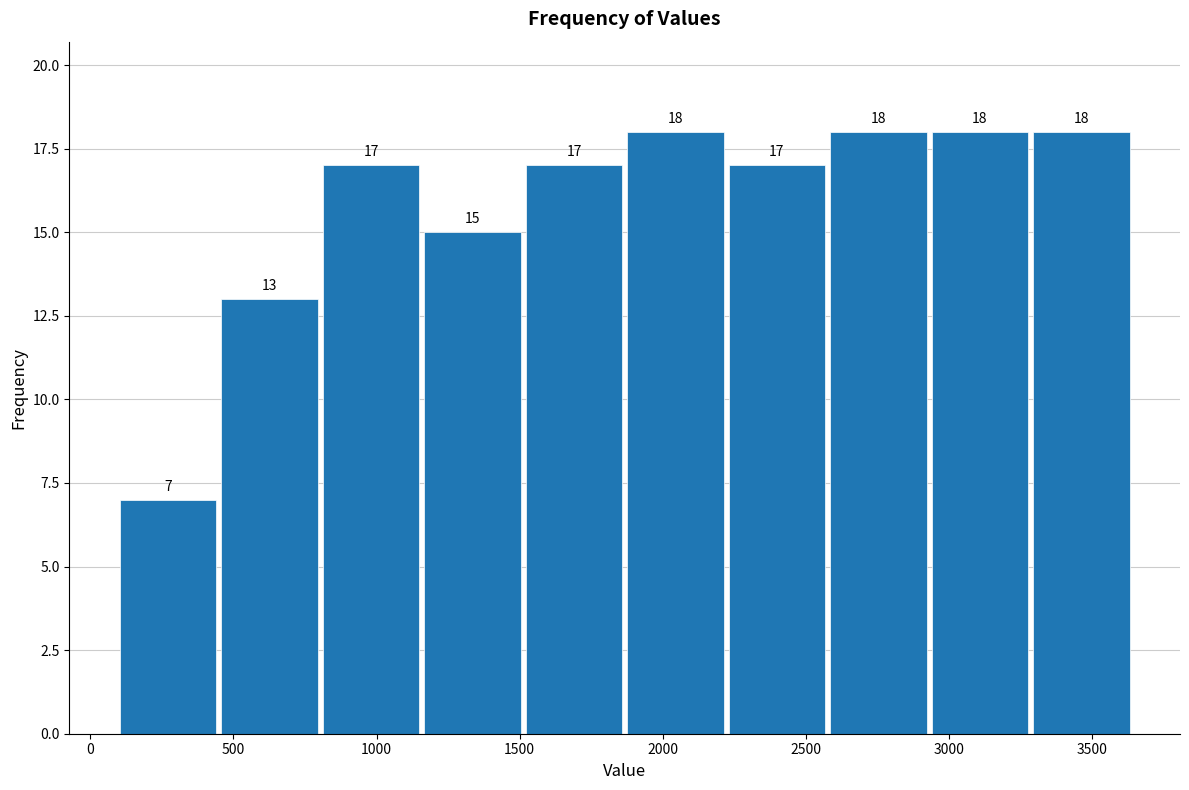

What is the height of the bar covering 2950 to 3300 on the x-axis? The bar edges are not printed on the chart, so give them approximately, as read against the axis.

18